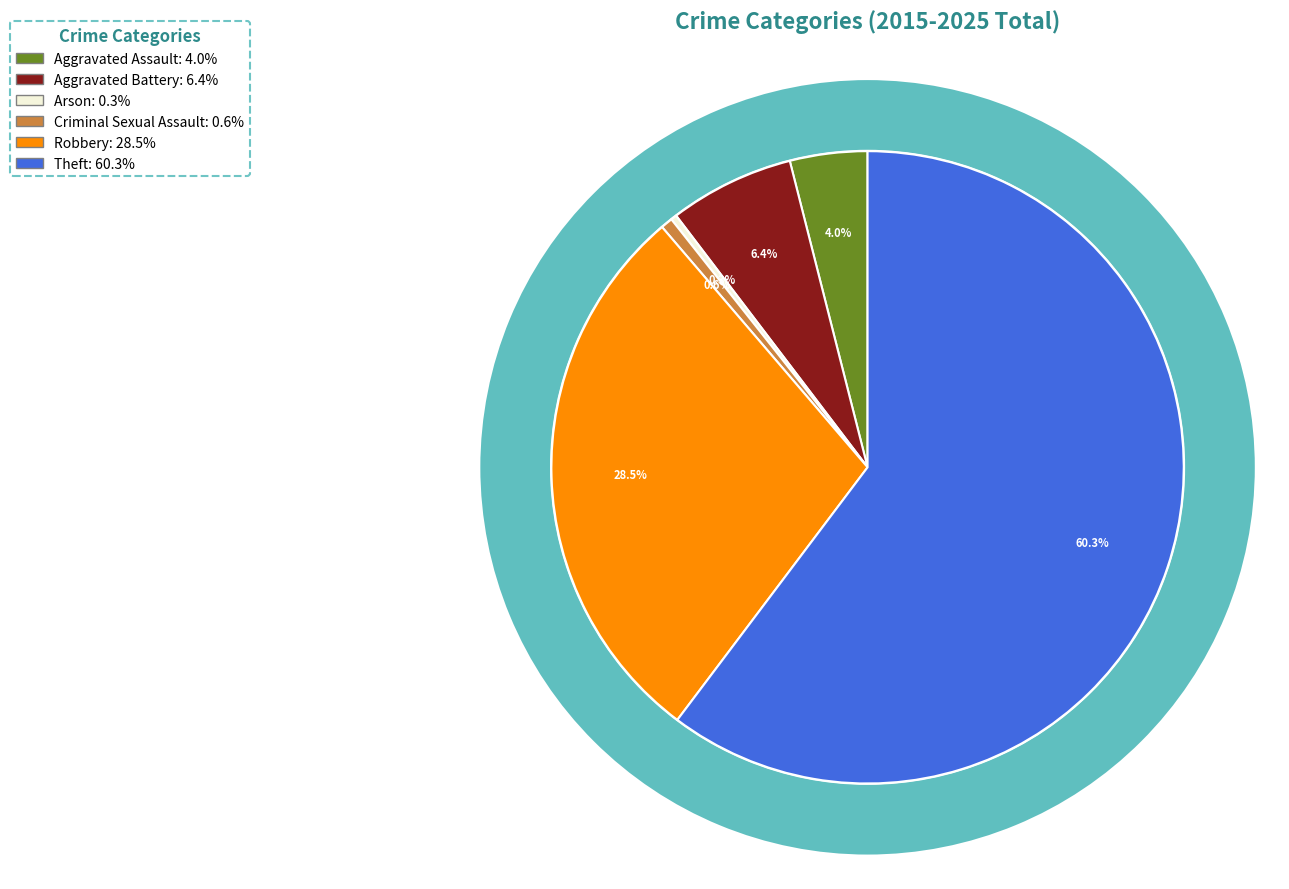

What percentage is the Aggravated Battery slice, to the nearest percent?

6%